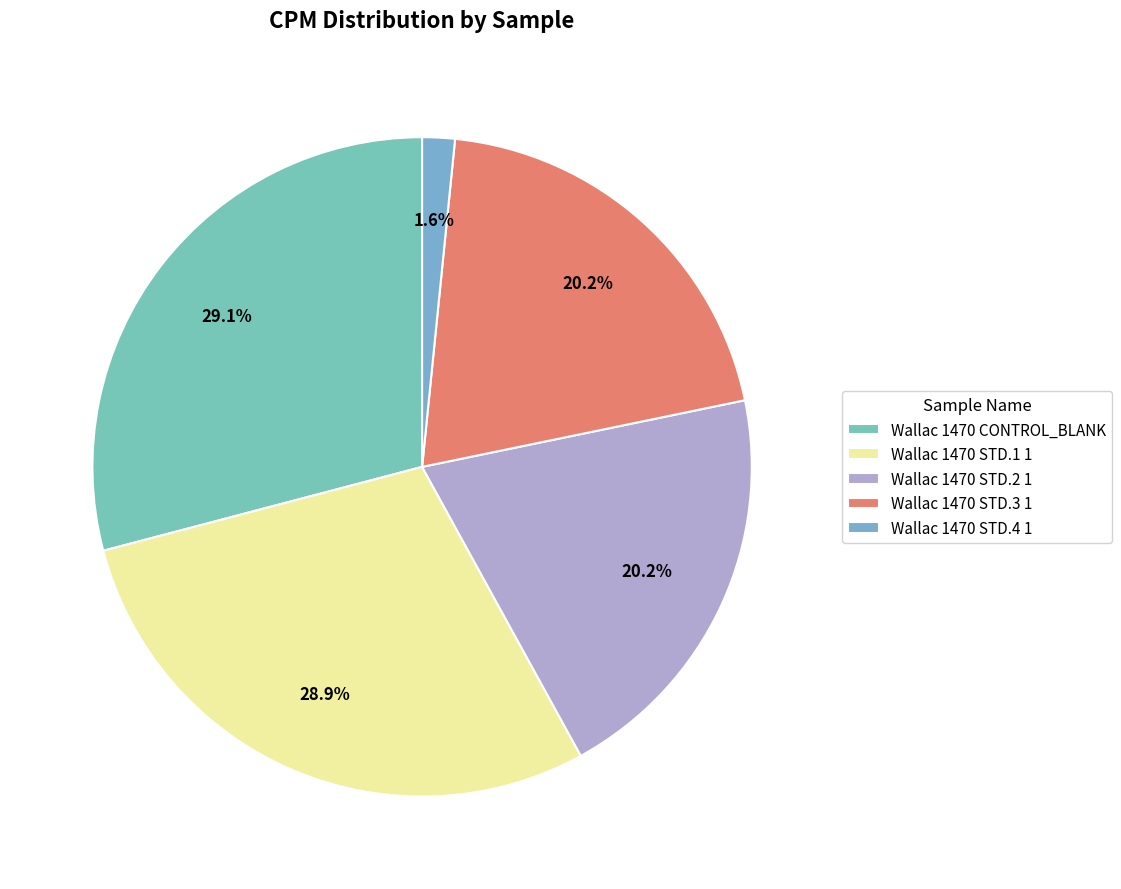

Count the number of slices in the pie.

5